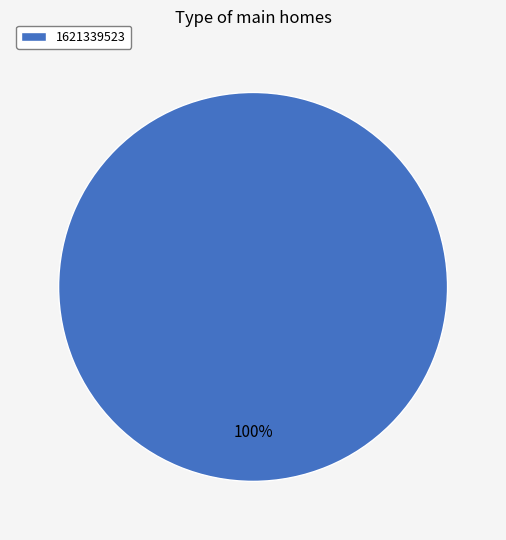

Is it true that 1621339523 is 87% of the pie?

False